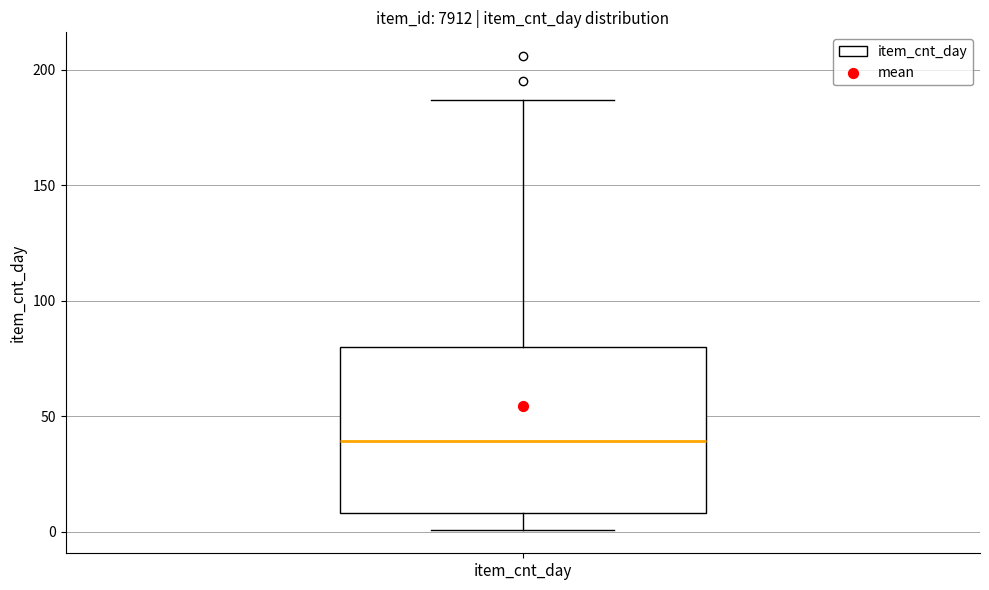

Transcribe this box plot: give where the median line is, the range the box spans, and where the two whiskers end, as read against the y-axis. The values are not printed on the chart, so give them approximately, as read against the axis.

median 40, box 10 to 80, whiskers 0 to 185